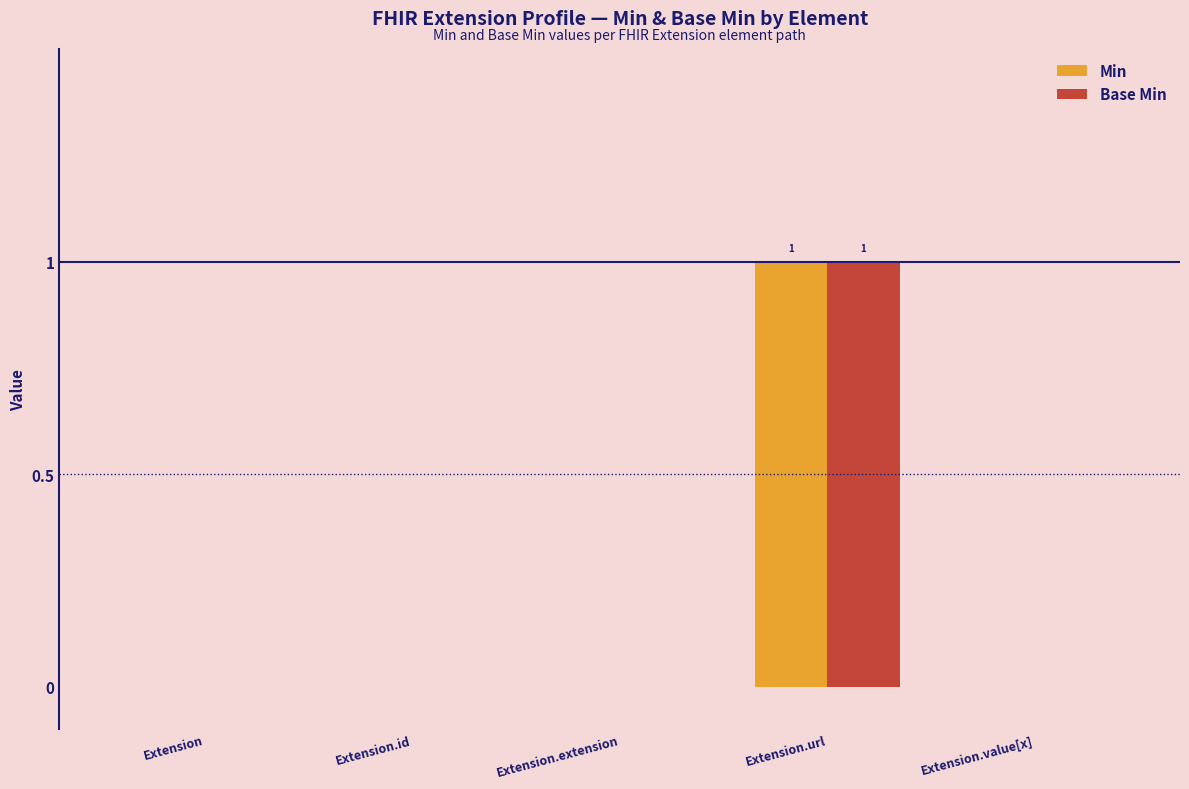

Is it true that Min equals 0 at Extension.extension?

True